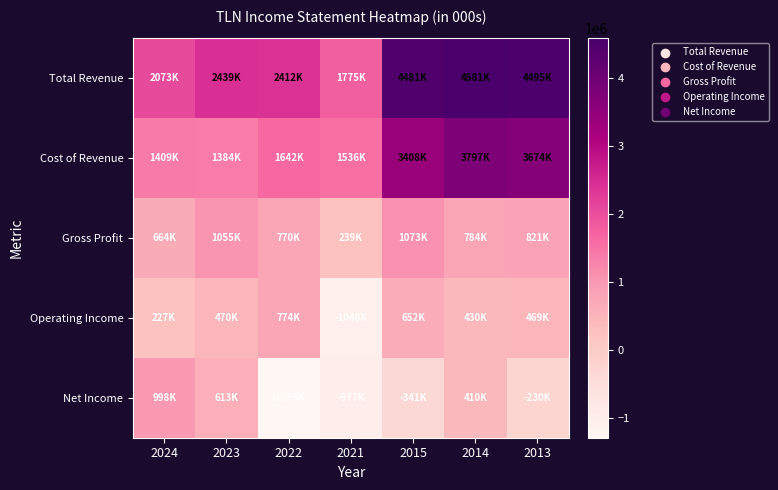

Reading left to right, list all the values displayed in this chart.

Total Revenue: 2024=2073000	2023=2439000	2022=2412000	2021=1775000	2015=4481000	2014=4581000	2013=4495000
Cost of Revenue: 2024=1409000	2023=1384000	2022=1642000	2021=1536000	2015=3408000	2014=3797000	2013=3674000
Gross Profit: 2024=664000	2023=1055000	2022=770000	2021=239000	2015=1073000	2014=784000	2013=821000
Operating Income: 2024=227000	2023=470000	2022=774000	2021=-1048000	2015=652000	2014=430000	2013=469000
Net Income: 2024=998000	2023=613000	2022=-1289000	2021=-977000	2015=-341000	2014=410000	2013=-230000